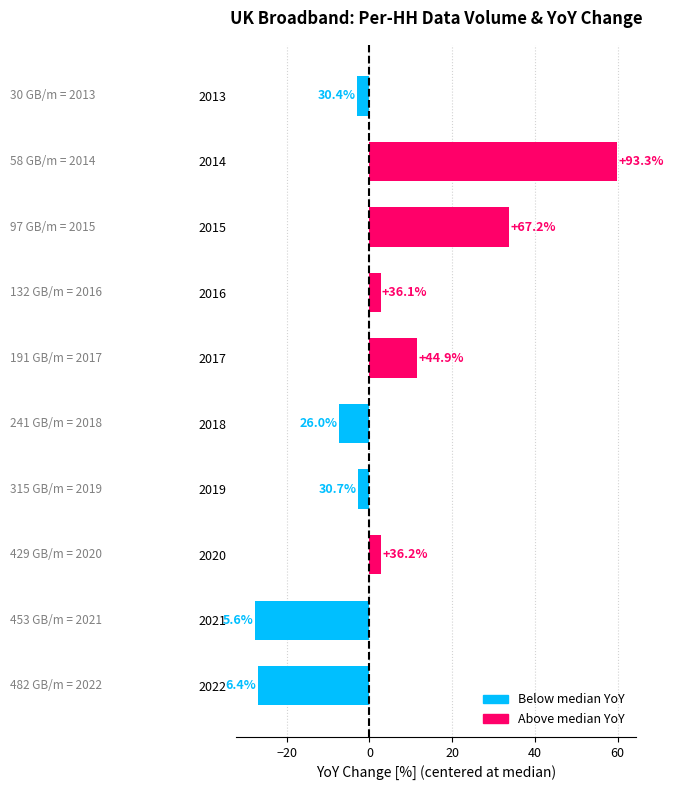

True or false: the data shows -10.5 at 2022.

False